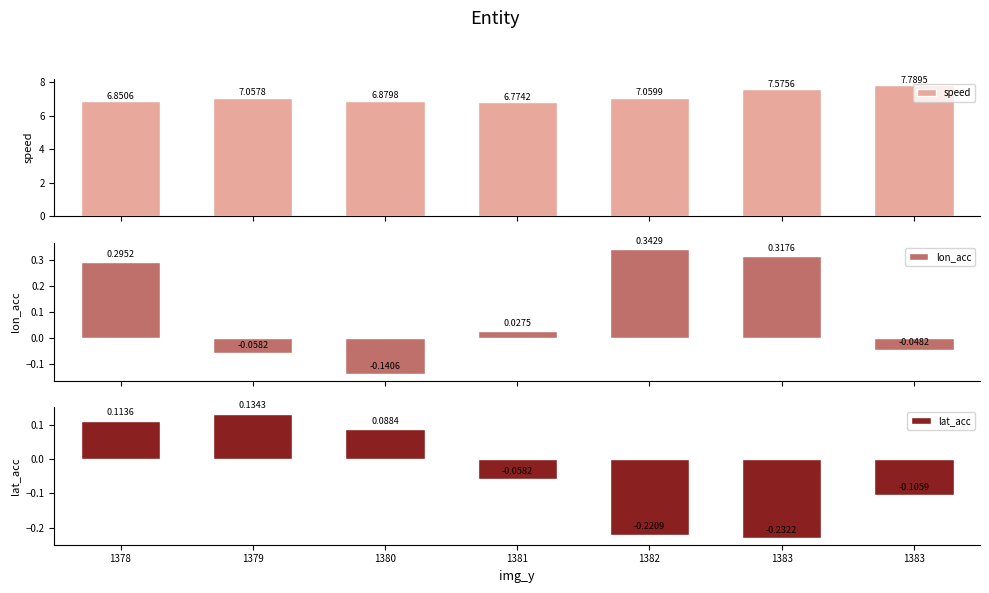

Read the lat_acc value at 1383.

-0.1